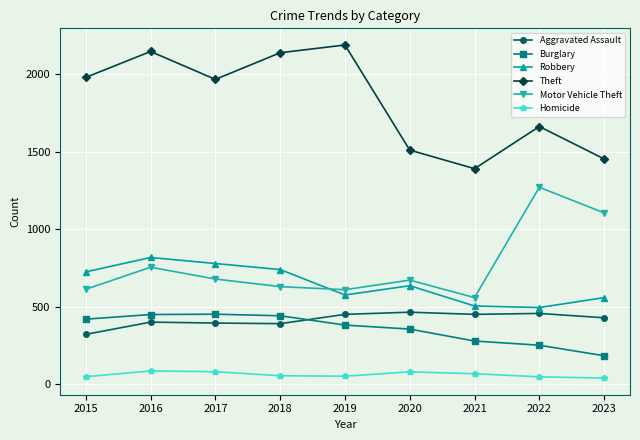

At which category is the sum across all series the highest?

2016